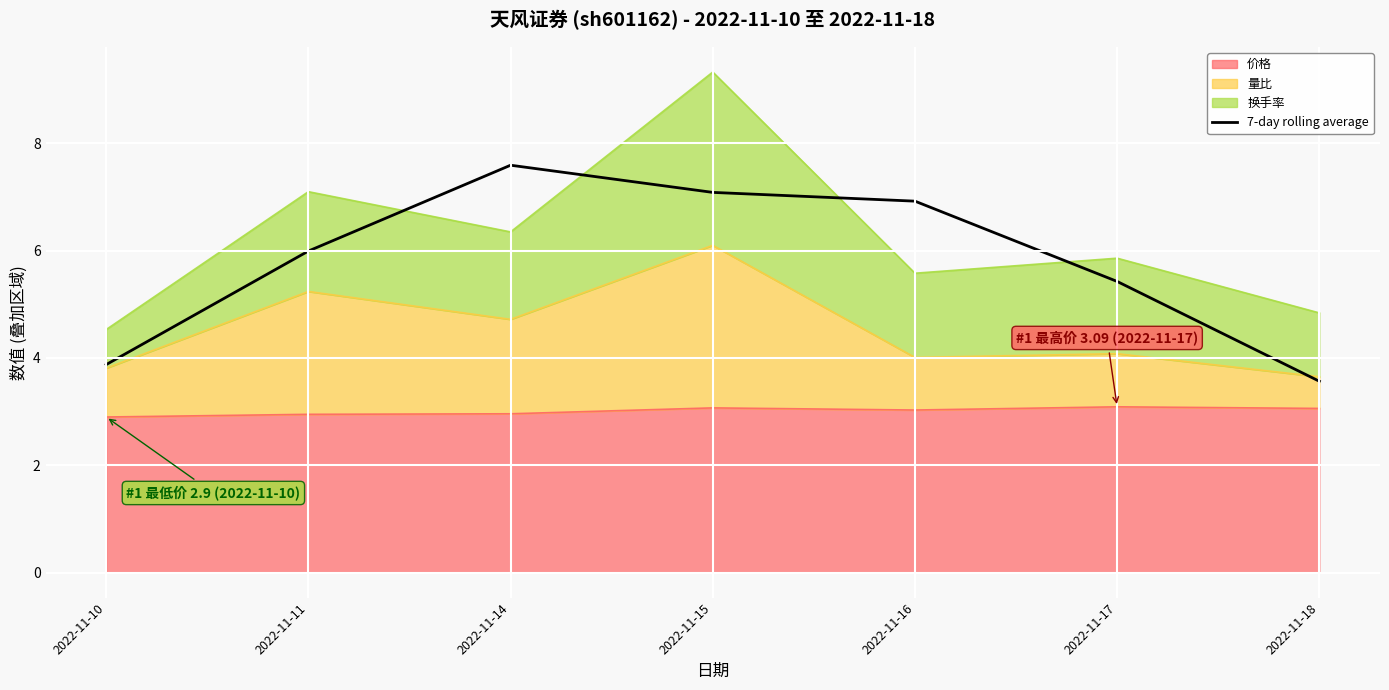

Rank the categories by value from lowest to highest.

2022-11-18, 2022-11-10, 2022-11-17, 2022-11-11, 2022-11-16, 2022-11-15, 2022-11-14